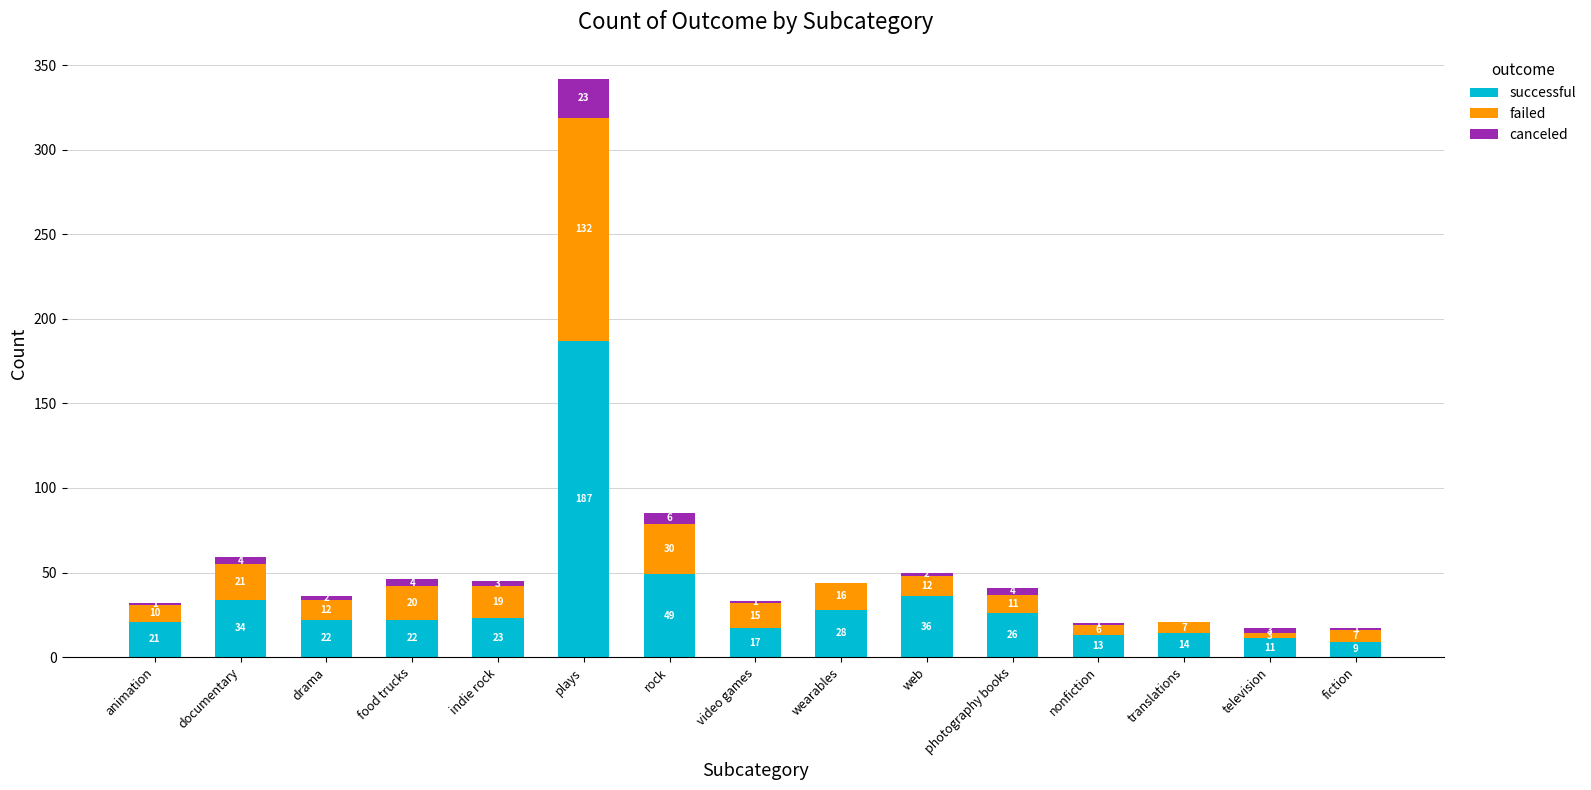

What is the sum of the successful values at video games and nonfiction?

30